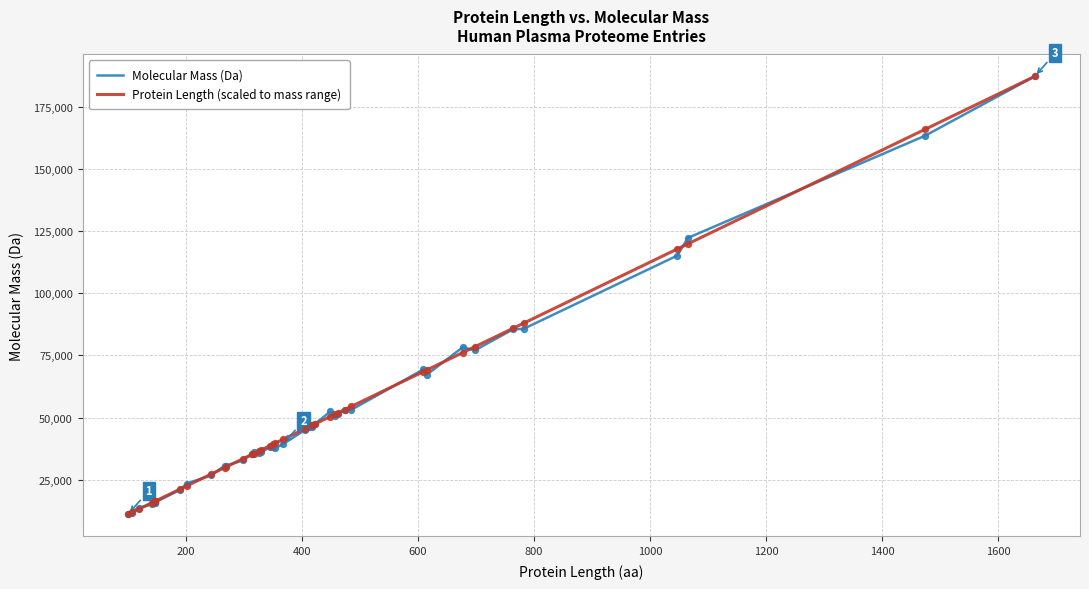

What are all the series names shown in the legend?

Molecular Mass (Da), Protein Length (scaled to mass range)